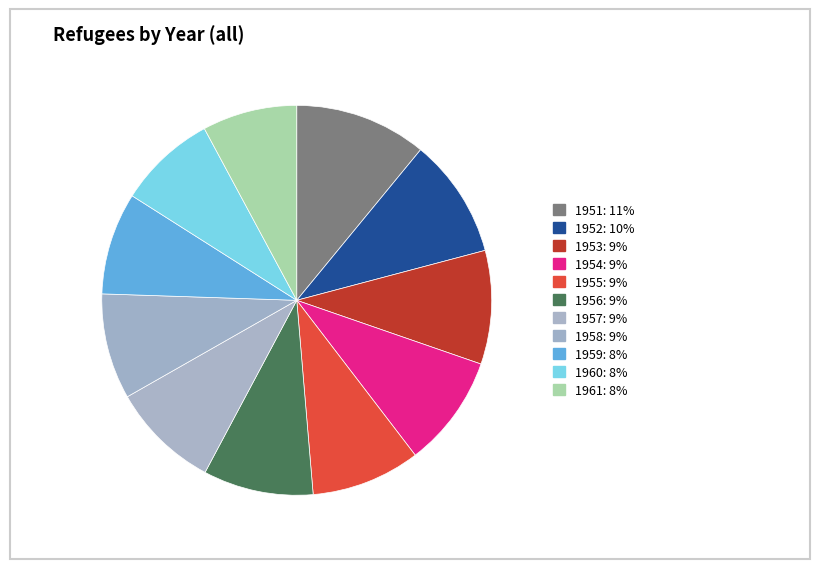

How many slices are in this pie chart?

11